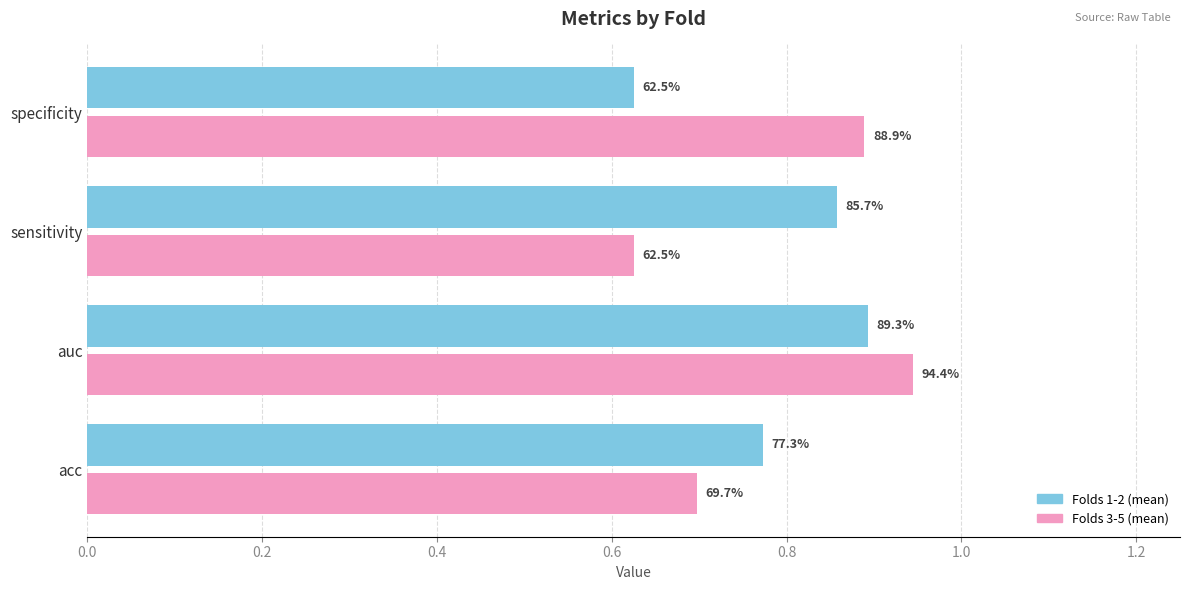

What are all the series names shown in the legend?

Folds 1-2 (mean), Folds 3-5 (mean)